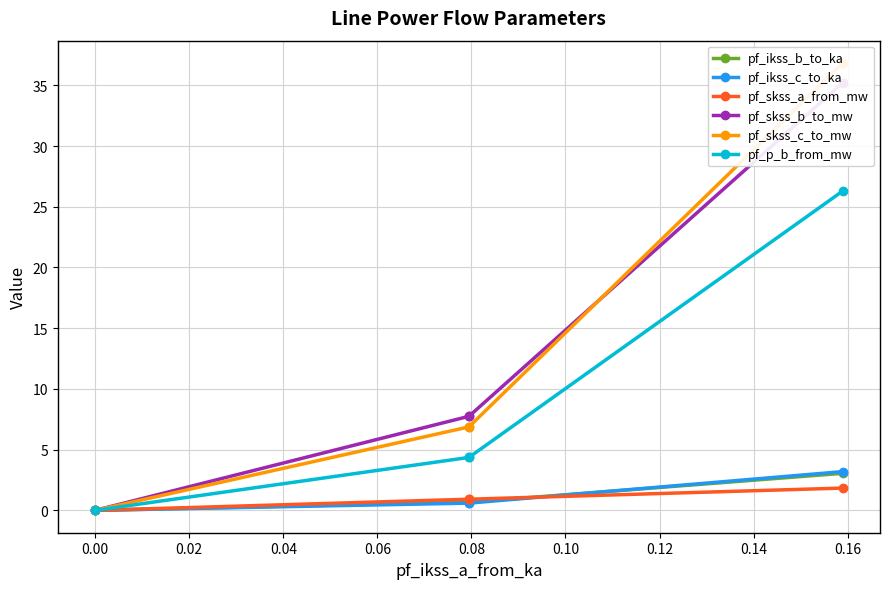

What is the maximum value for pf_ikss_b_to_ka?

3.0